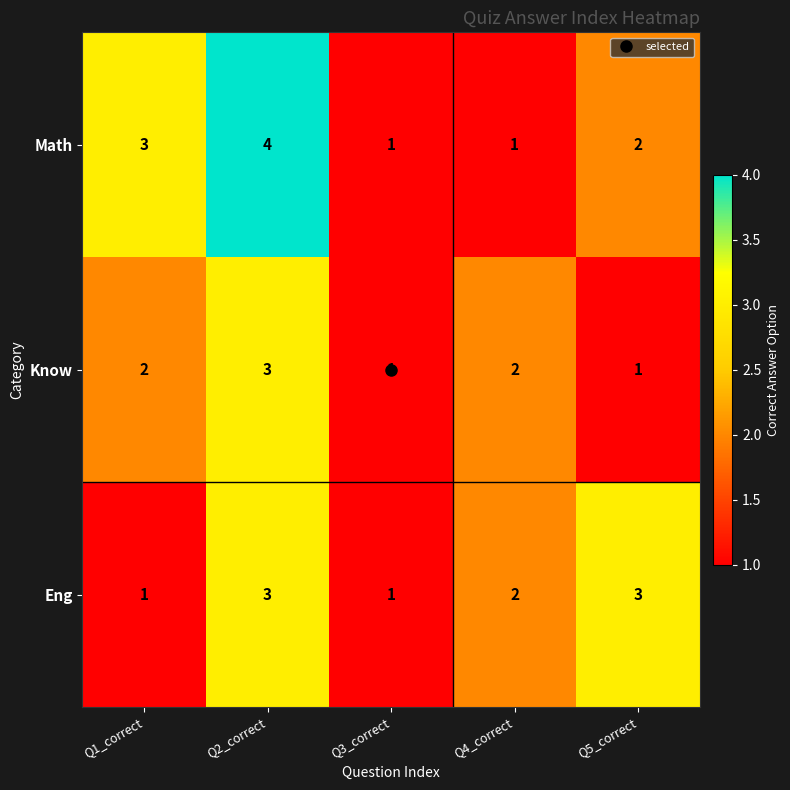

At which label does Eng first exceed 2?

Q2_correct